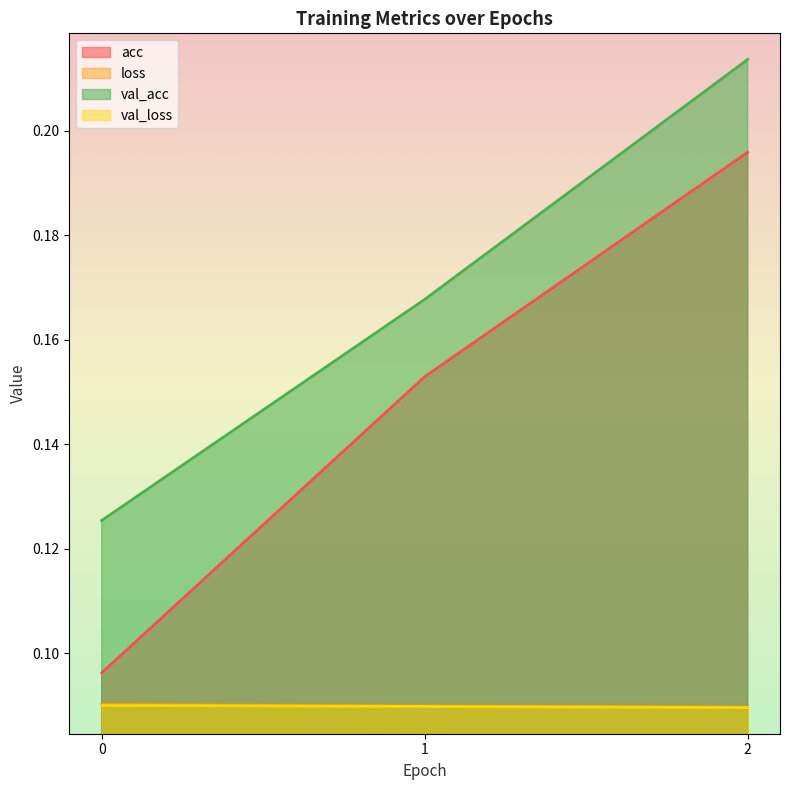

What is the sum of the val_acc values at 2 and 1?

0.4